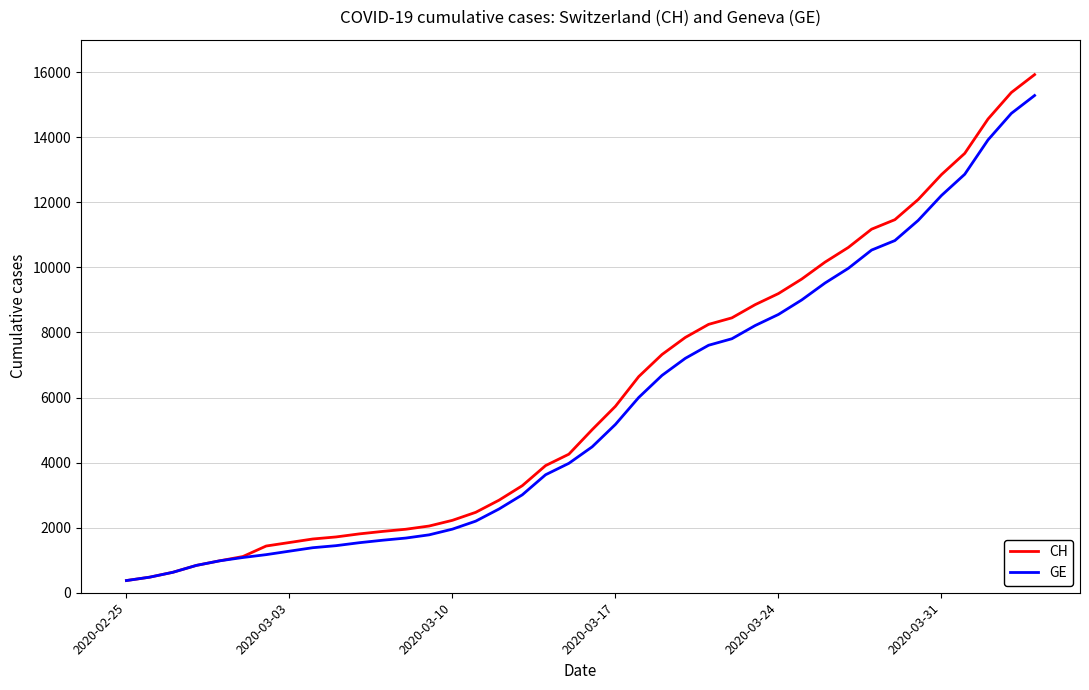

Does the chart display data point markers on the line(s)?

No